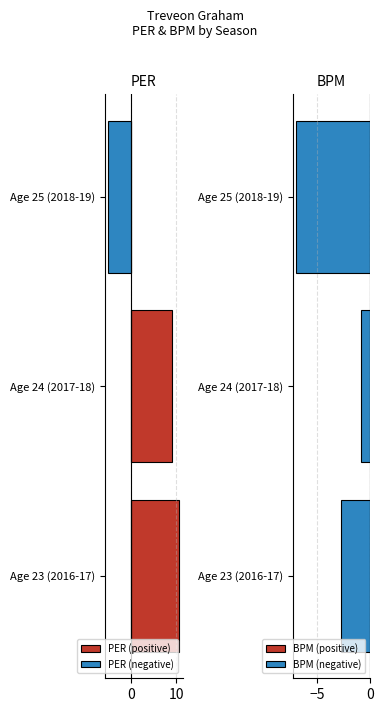

List the series in order of their overall mean, highest first.

PER (positive), BPM (positive), PER (negative), BPM (negative)